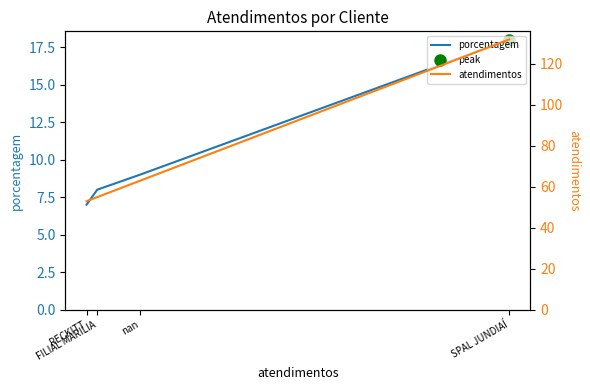

True or false: porcentagem has more than 1 interior local peaks.

False